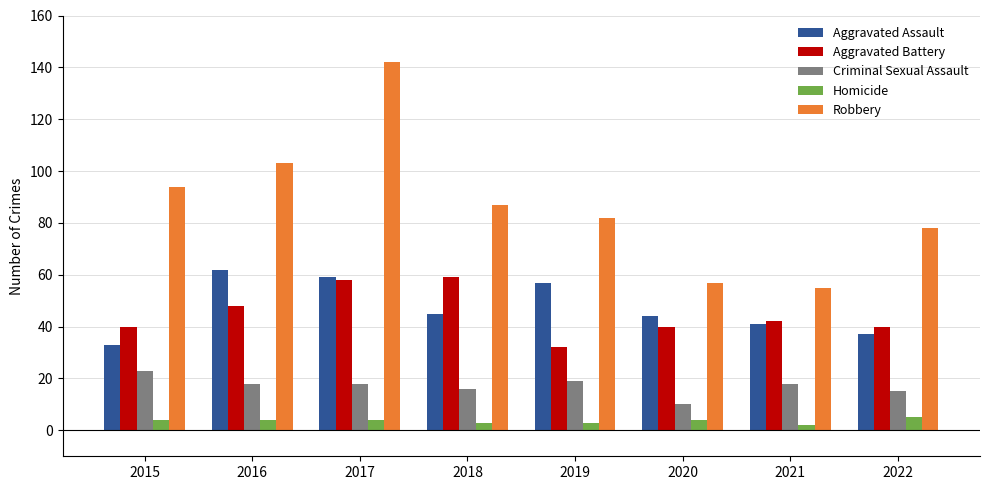

How many data points does each series have?

8